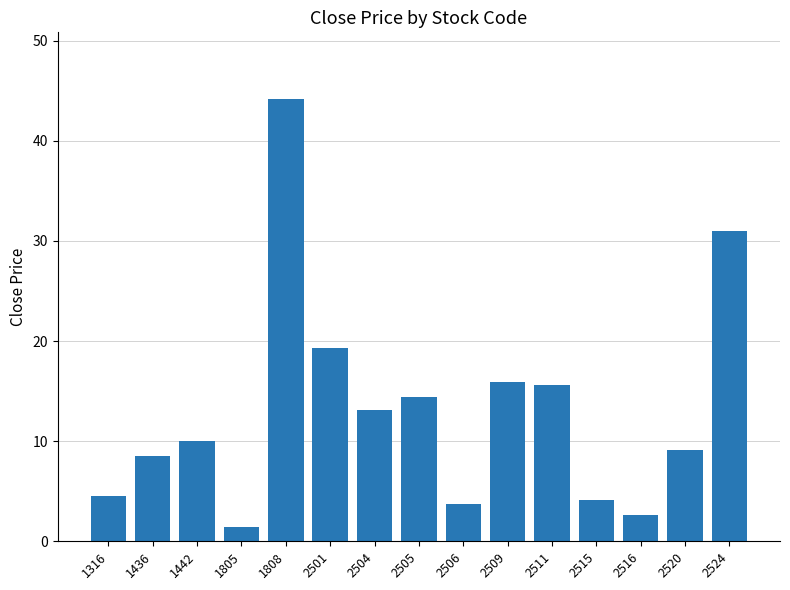

At which category does the chart reach its peak across all series?

1808